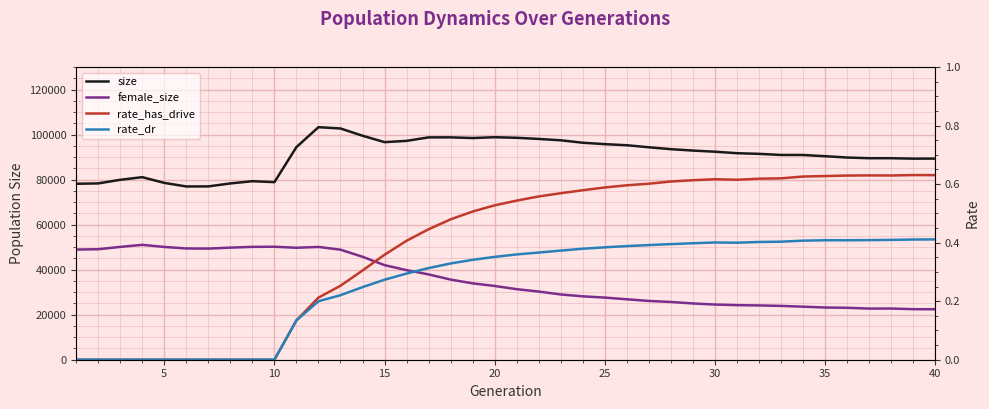

What is the difference between the second highest and second lowest values in the rate_has_drive series?

0.6